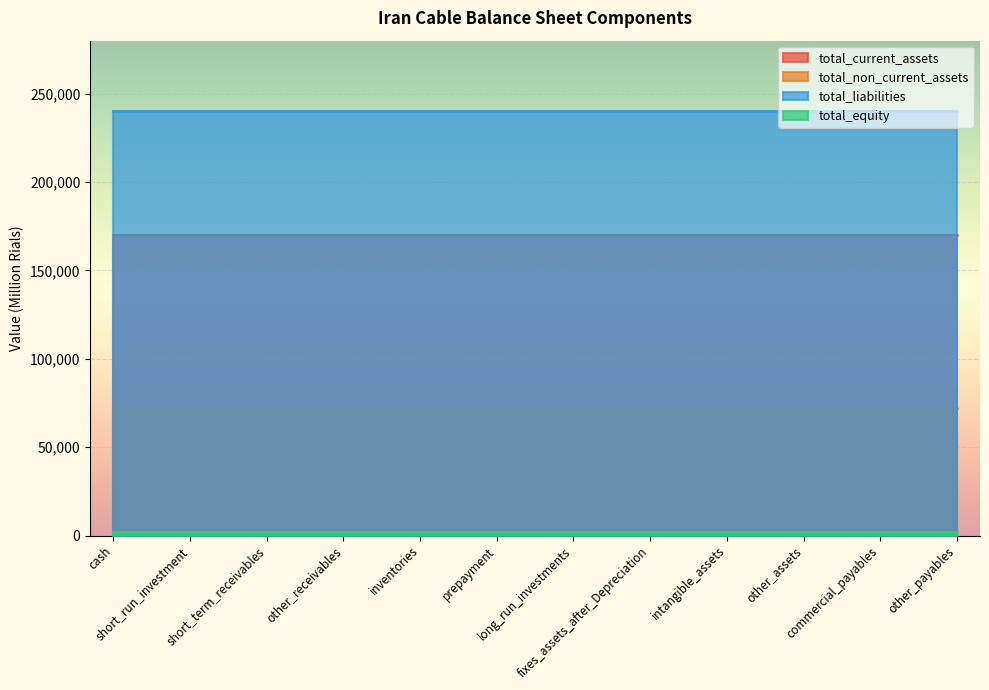

What is the highest value of the total_current_assets series?

170053